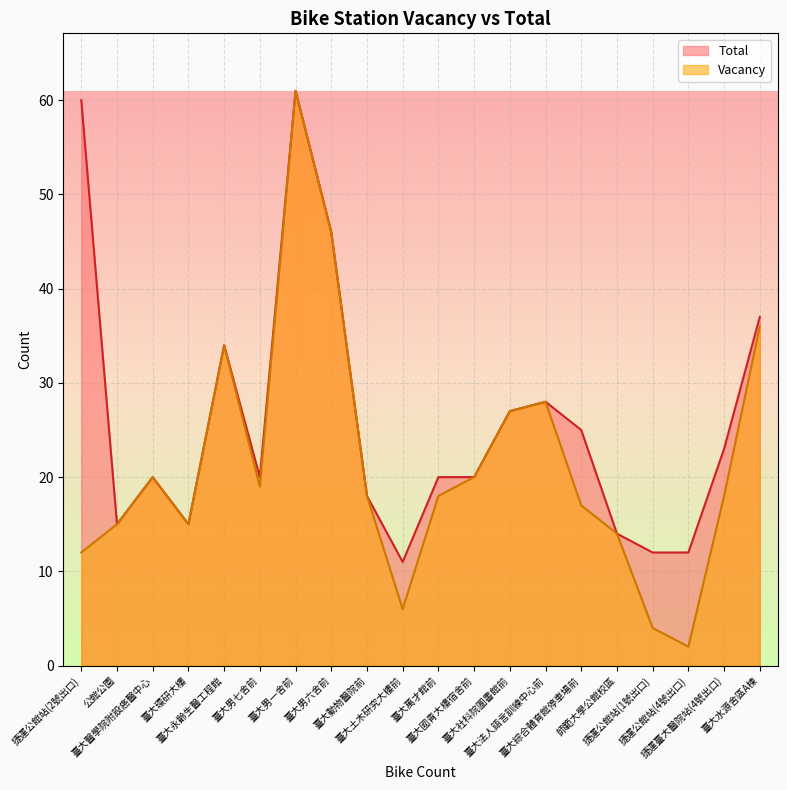

How many values in the Vacancy series exceed 18?

9